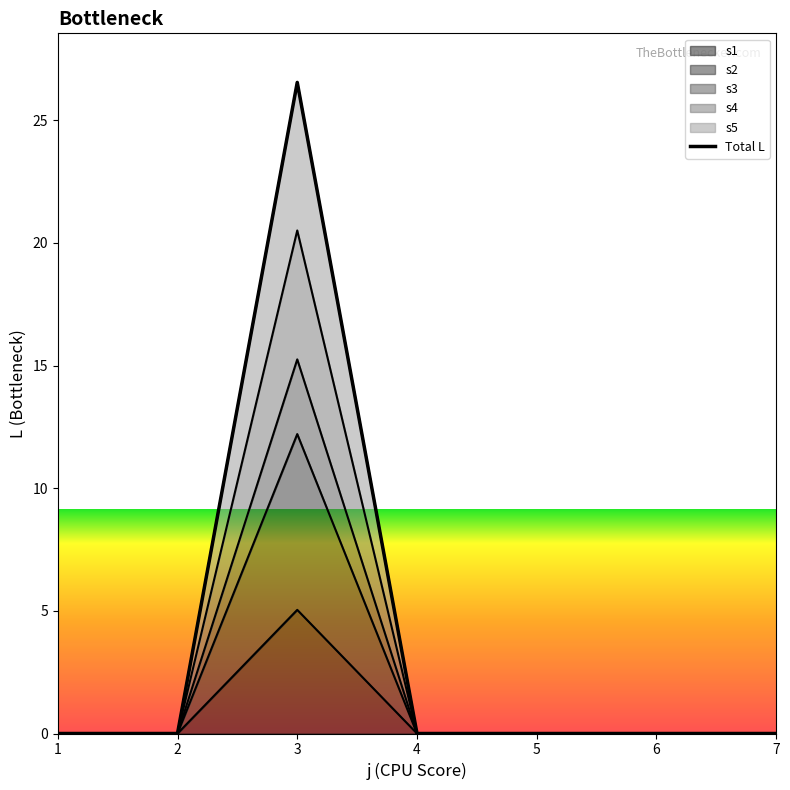

True or false: s2 has more than 1 points higher than both neighbors.

False